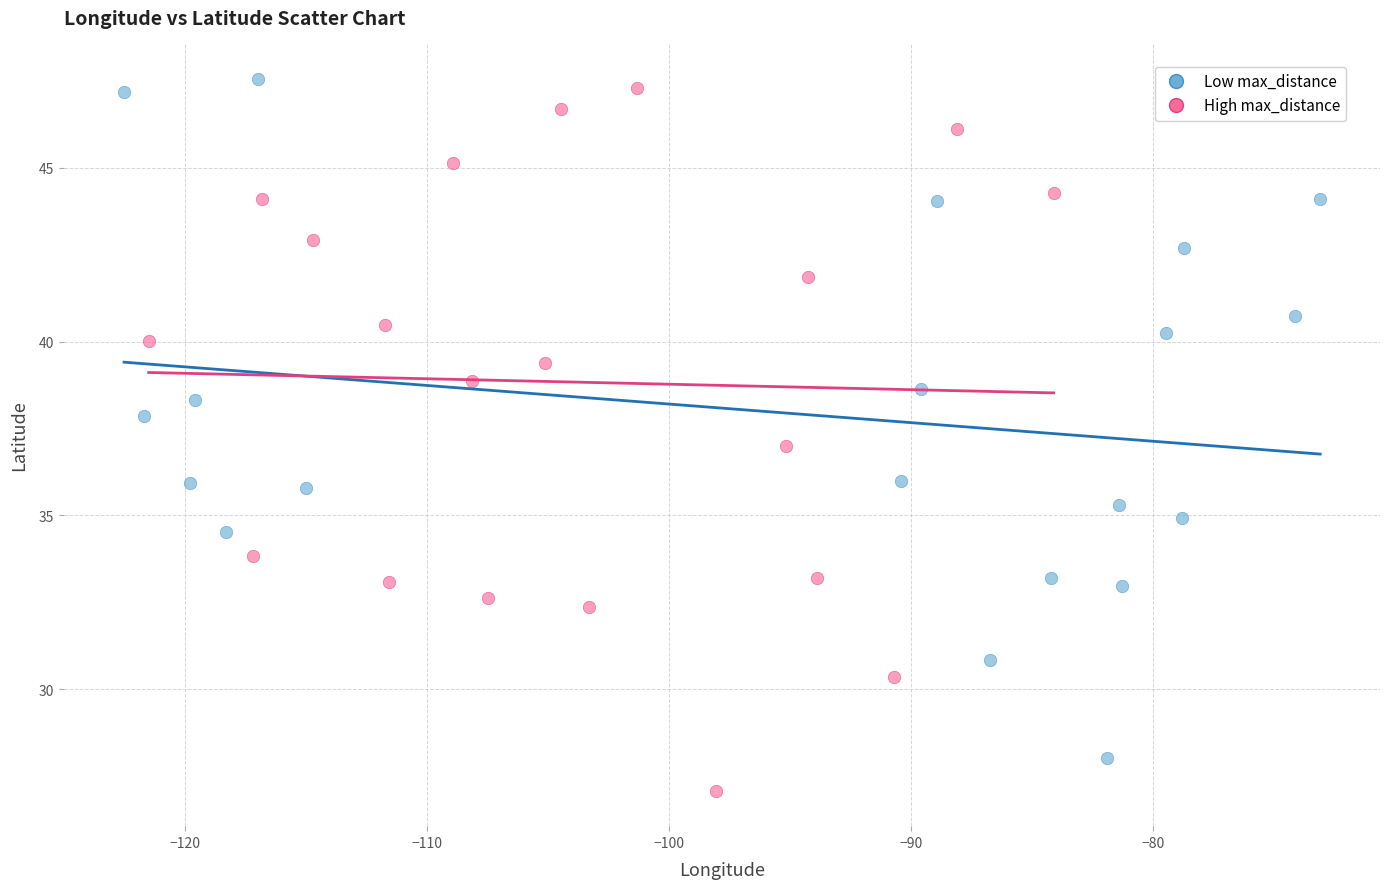

Which series has the largest Y range (max minus min)?

High max_distance